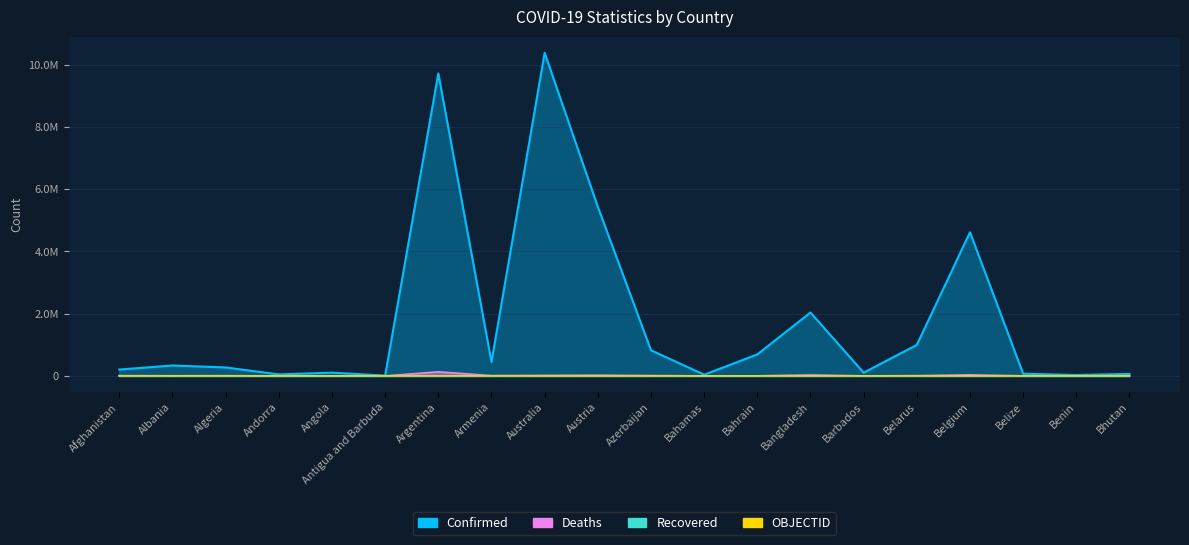

The value of Deaths at Austria is 20976. True or false?

True